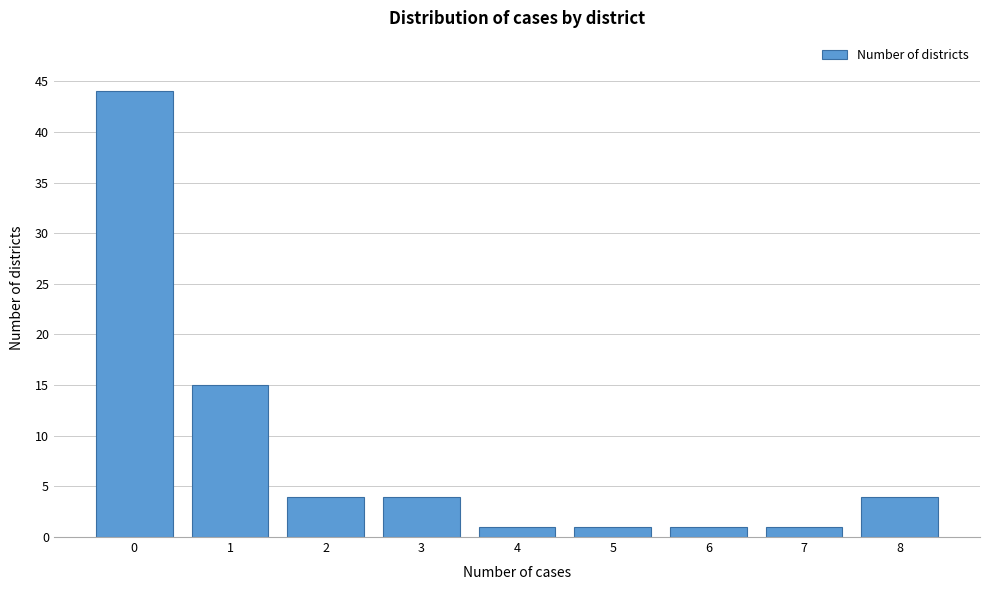

Reading left to right, what are all the values shown in this chart?

0=44	1=15	2=4	3=4	4=1	5=1	6=1	7=1	8=4